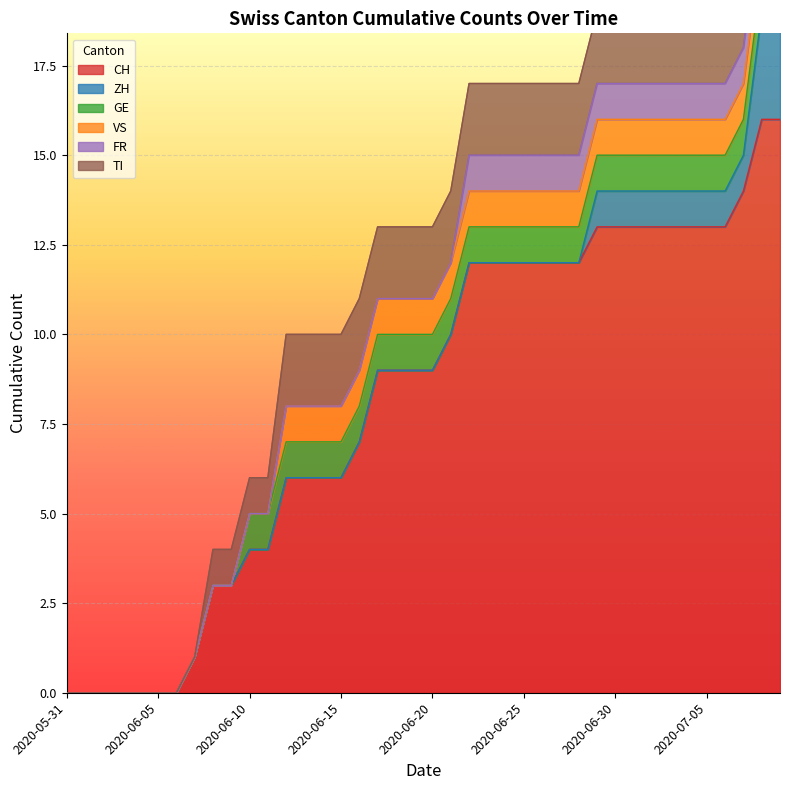

Reading left to right, extract all data points from this chart.

CH: 2020-05-31=0	2020-06-01=0	2020-06-02=0	2020-06-03=0	2020-06-04=0	2020-06-05=0	2020-06-06=0	2020-06-07=1	2020-06-08=3	2020-06-09=3	2020-06-10=4	2020-06-11=4	2020-06-12=6	2020-06-13=6	2020-06-14=6	2020-06-15=6	2020-06-16=7	2020-06-17=9	2020-06-18=9	2020-06-19=9	2020-06-20=9	2020-06-21=10	2020-06-22=12	2020-06-23=12	2020-06-24=12	2020-06-25=12	2020-06-26=12	2020-06-27=12	2020-06-28=12	2020-06-29=13	2020-06-30=13	2020-07-01=13	2020-07-02=13	2020-07-03=13	2020-07-04=13	2020-07-05=13	2020-07-06=13	2020-07-07=14	2020-07-08=16	2020-07-09=16
ZH: 2020-05-31=0	2020-06-01=0	2020-06-02=0	2020-06-03=0	2020-06-04=0	2020-06-05=0	2020-06-06=0	2020-06-07=0	2020-06-08=0	2020-06-09=0	2020-06-10=0	2020-06-11=0	2020-06-12=0	2020-06-13=0	2020-06-14=0	2020-06-15=0	2020-06-16=0	2020-06-17=0	2020-06-18=0	2020-06-19=0	2020-06-20=0	2020-06-21=0	2020-06-22=0	2020-06-23=0	2020-06-24=0	2020-06-25=0	2020-06-26=0	2020-06-27=0	2020-06-28=0	2020-06-29=1	2020-06-30=1	2020-07-01=1	2020-07-02=1	2020-07-03=1	2020-07-04=1	2020-07-05=1	2020-07-06=1	2020-07-07=1	2020-07-08=3	2020-07-09=3
GE: 2020-05-31=0	2020-06-01=0	2020-06-02=0	2020-06-03=0	2020-06-04=0	2020-06-05=0	2020-06-06=0	2020-06-07=0	2020-06-08=0	2020-06-09=0	2020-06-10=1	2020-06-11=1	2020-06-12=1	2020-06-13=1	2020-06-14=1	2020-06-15=1	2020-06-16=1	2020-06-17=1	2020-06-18=1	2020-06-19=1	2020-06-20=1	2020-06-21=1	2020-06-22=1	2020-06-23=1	2020-06-24=1	2020-06-25=1	2020-06-26=1	2020-06-27=1	2020-06-28=1	2020-06-29=1	2020-06-30=1	2020-07-01=1	2020-07-02=1	2020-07-03=1	2020-07-04=1	2020-07-05=1	2020-07-06=1	2020-07-07=1	2020-07-08=1	2020-07-09=1
VS: 2020-05-31=0	2020-06-01=0	2020-06-02=0	2020-06-03=0	2020-06-04=0	2020-06-05=0	2020-06-06=0	2020-06-07=0	2020-06-08=0	2020-06-09=0	2020-06-10=0	2020-06-11=0	2020-06-12=1	2020-06-13=1	2020-06-14=1	2020-06-15=1	2020-06-16=1	2020-06-17=1	2020-06-18=1	2020-06-19=1	2020-06-20=1	2020-06-21=1	2020-06-22=1	2020-06-23=1	2020-06-24=1	2020-06-25=1	2020-06-26=1	2020-06-27=1	2020-06-28=1	2020-06-29=1	2020-06-30=1	2020-07-01=1	2020-07-02=1	2020-07-03=1	2020-07-04=1	2020-07-05=1	2020-07-06=1	2020-07-07=1	2020-07-08=1	2020-07-09=1
FR: 2020-05-31=0	2020-06-01=0	2020-06-02=0	2020-06-03=0	2020-06-04=0	2020-06-05=0	2020-06-06=0	2020-06-07=0	2020-06-08=0	2020-06-09=0	2020-06-10=0	2020-06-11=0	2020-06-12=0	2020-06-13=0	2020-06-14=0	2020-06-15=0	2020-06-16=0	2020-06-17=0	2020-06-18=0	2020-06-19=0	2020-06-20=0	2020-06-21=0	2020-06-22=1	2020-06-23=1	2020-06-24=1	2020-06-25=1	2020-06-26=1	2020-06-27=1	2020-06-28=1	2020-06-29=1	2020-06-30=1	2020-07-01=1	2020-07-02=1	2020-07-03=1	2020-07-04=1	2020-07-05=1	2020-07-06=1	2020-07-07=1	2020-07-08=1	2020-07-09=1
TI: 2020-05-31=0	2020-06-01=0	2020-06-02=0	2020-06-03=0	2020-06-04=0	2020-06-05=0	2020-06-06=0	2020-06-07=0	2020-06-08=1	2020-06-09=1	2020-06-10=1	2020-06-11=1	2020-06-12=2	2020-06-13=2	2020-06-14=2	2020-06-15=2	2020-06-16=2	2020-06-17=2	2020-06-18=2	2020-06-19=2	2020-06-20=2	2020-06-21=2	2020-06-22=2	2020-06-23=2	2020-06-24=2	2020-06-25=2	2020-06-26=2	2020-06-27=2	2020-06-28=2	2020-06-29=2	2020-06-30=2	2020-07-01=2	2020-07-02=2	2020-07-03=2	2020-07-04=2	2020-07-05=2	2020-07-06=2	2020-07-07=2	2020-07-08=2	2020-07-09=2